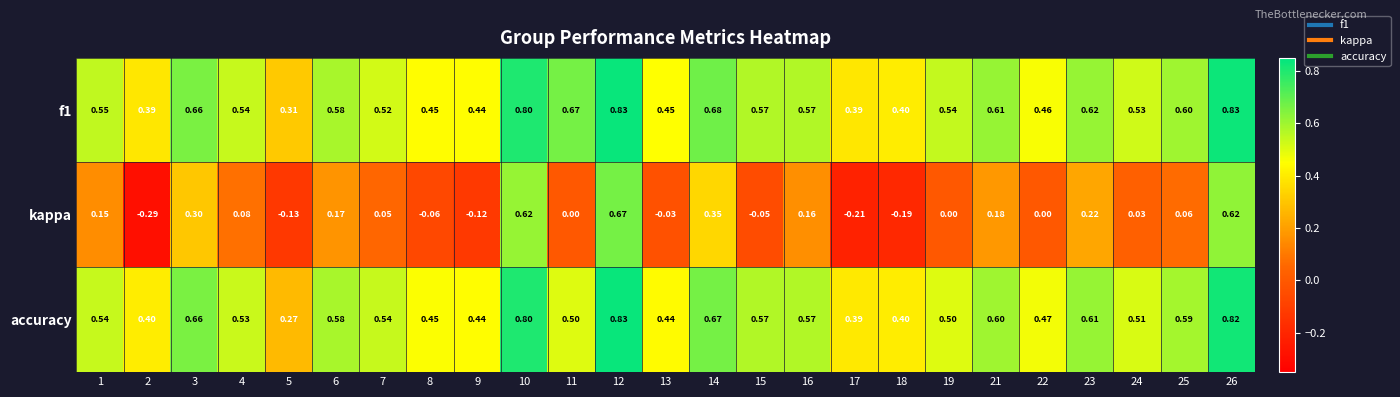

Is the value of kappa at 4 greater than the value of f1 at 13?

No